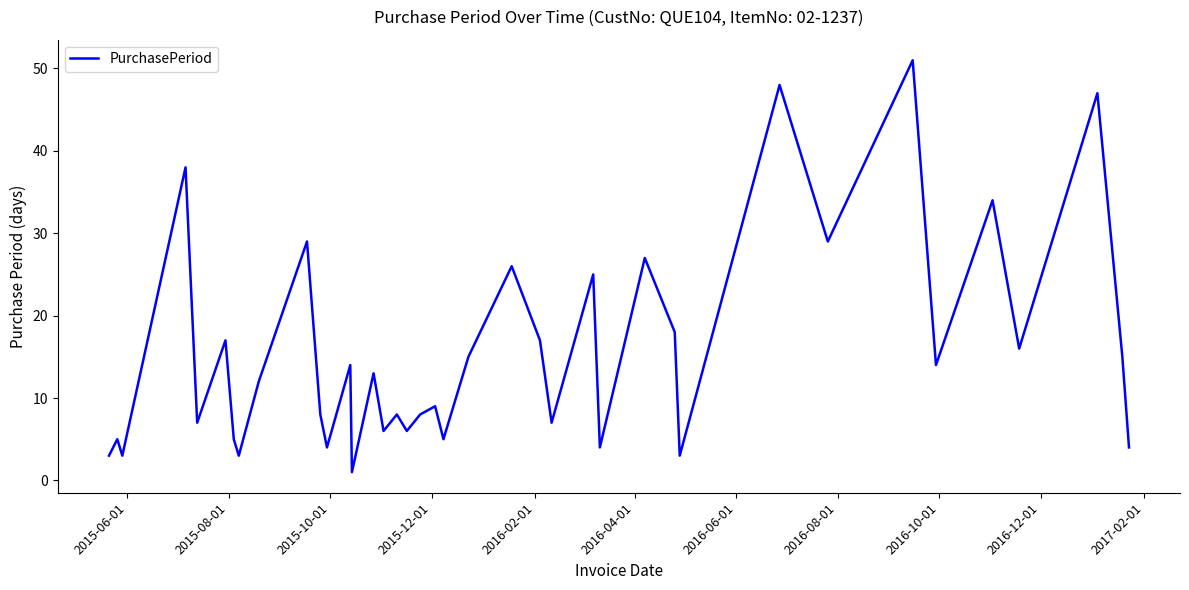

What is the difference between the maximum and minimum values?

50